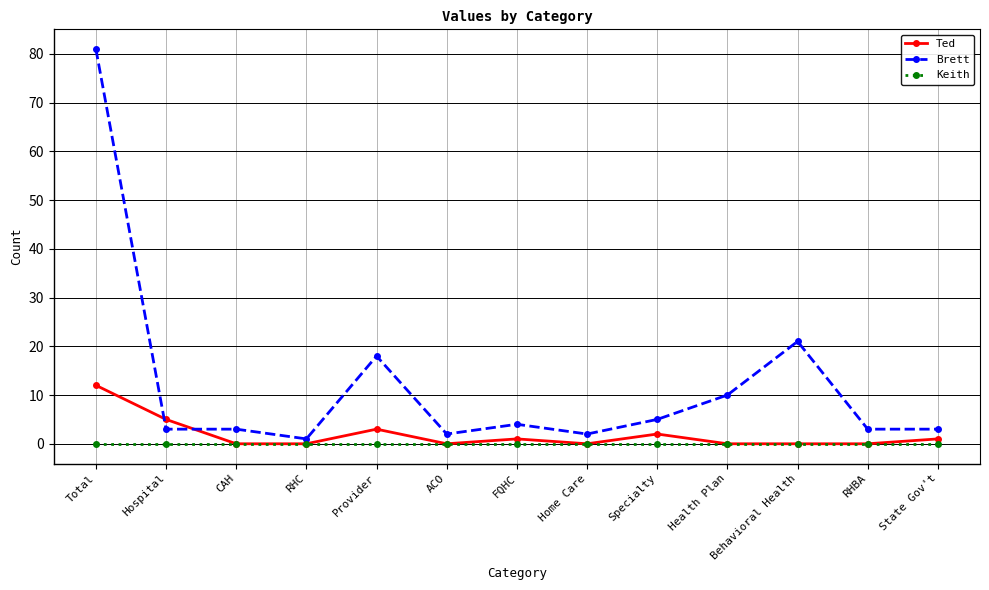

Rank the series by their maximum value, from highest to lowest.

Brett, Ted, Keith